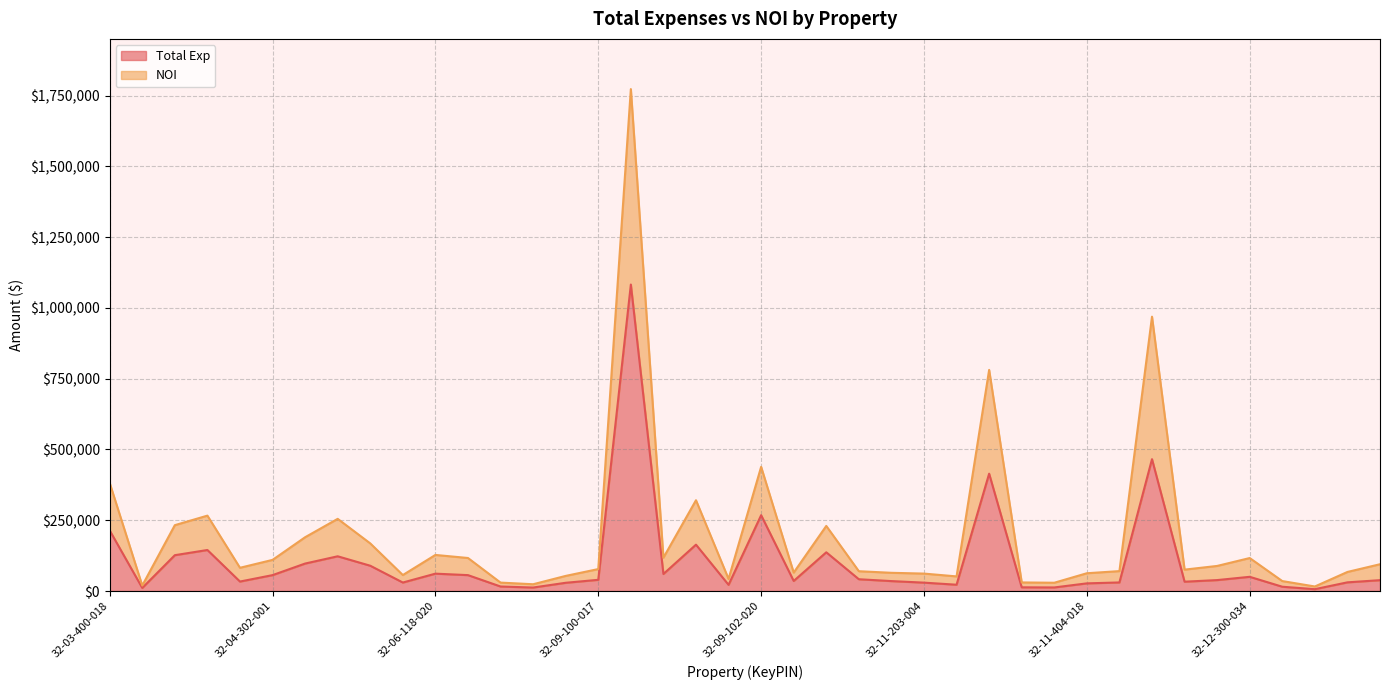

What position from the left is 32-04-100-035?

3